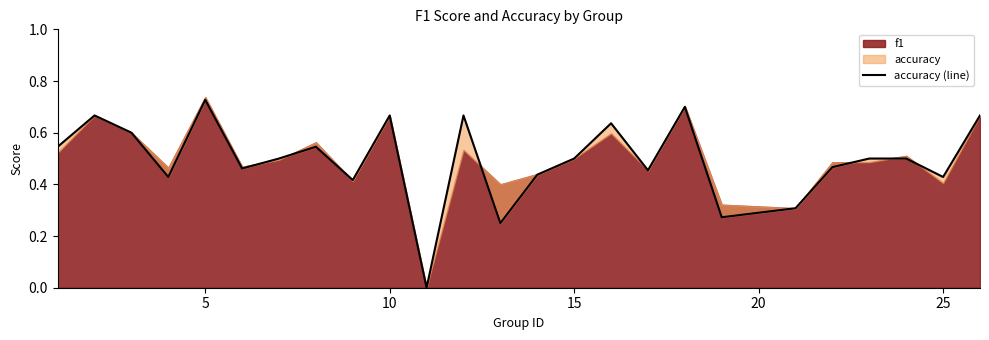

What is the maximum value shown in the chart?

0.7